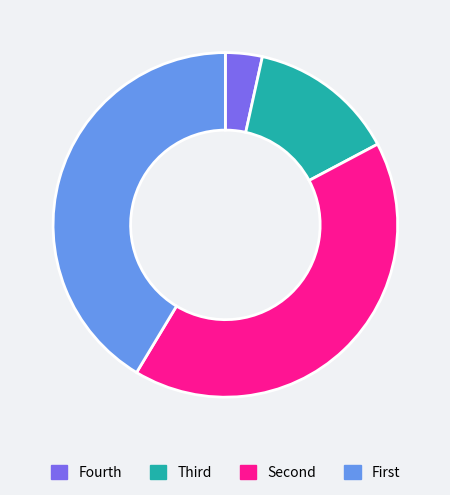

Is it true that Fourth is 14% of the pie?

False